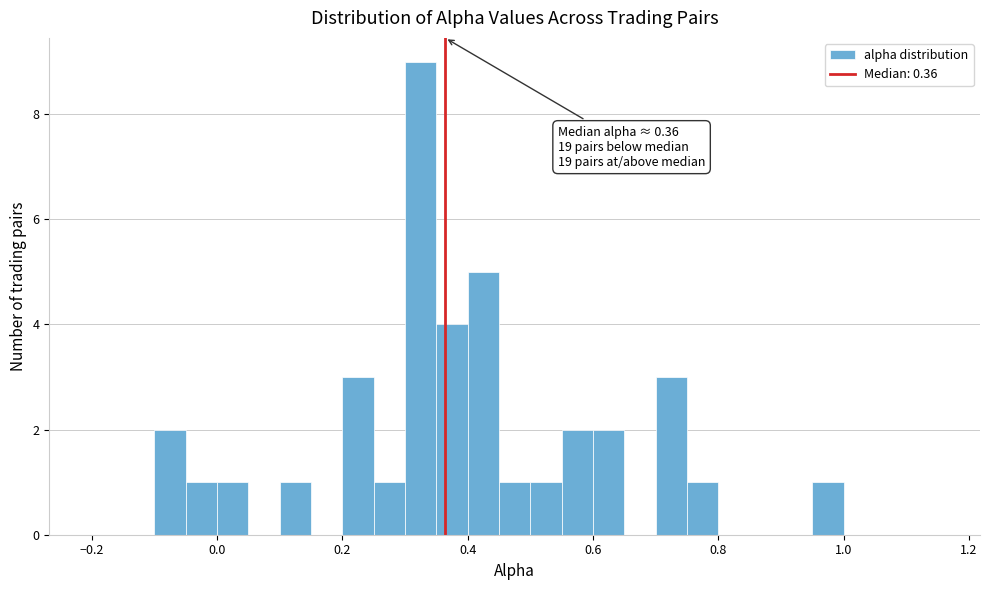

Read against the x-axis, roughly where is the centre of the tallest bar?

0.32